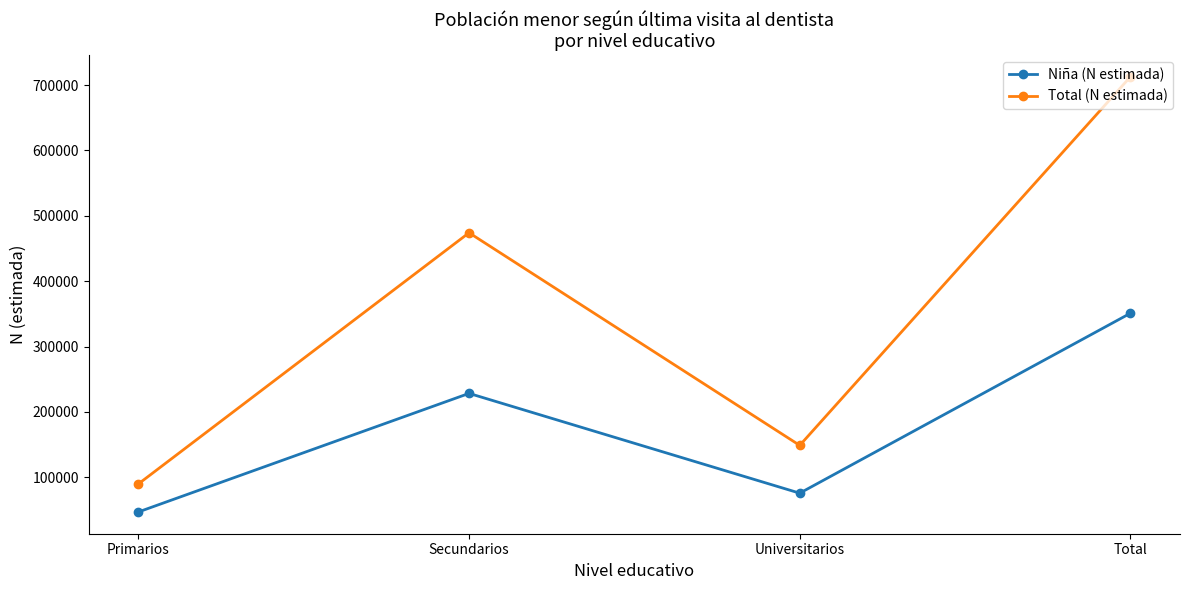

Reading right to left, extract all data points from this chart.

Niña (N estimada): Total=350930	Universitarios=75683	Secundarios=228322	Primarios=46926
Total (N estimada): Total=712661	Universitarios=148800	Secundarios=474045	Primarios=89816